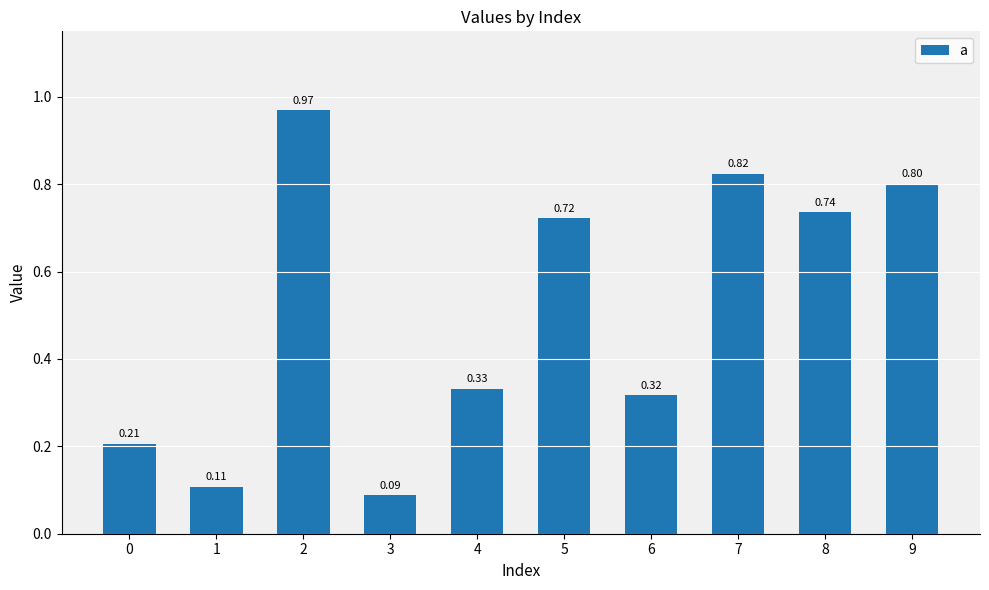

Which has a higher value, 6 or 1?

6